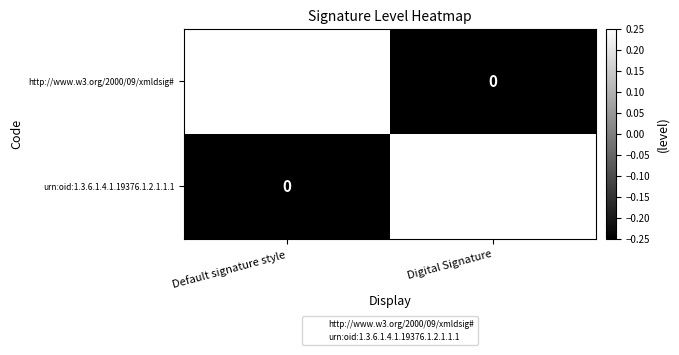

Is it true that urn:oid:1.3.6.1.4.1.19376.1.2.1.1.1 equals 1 at Default signature style?

False